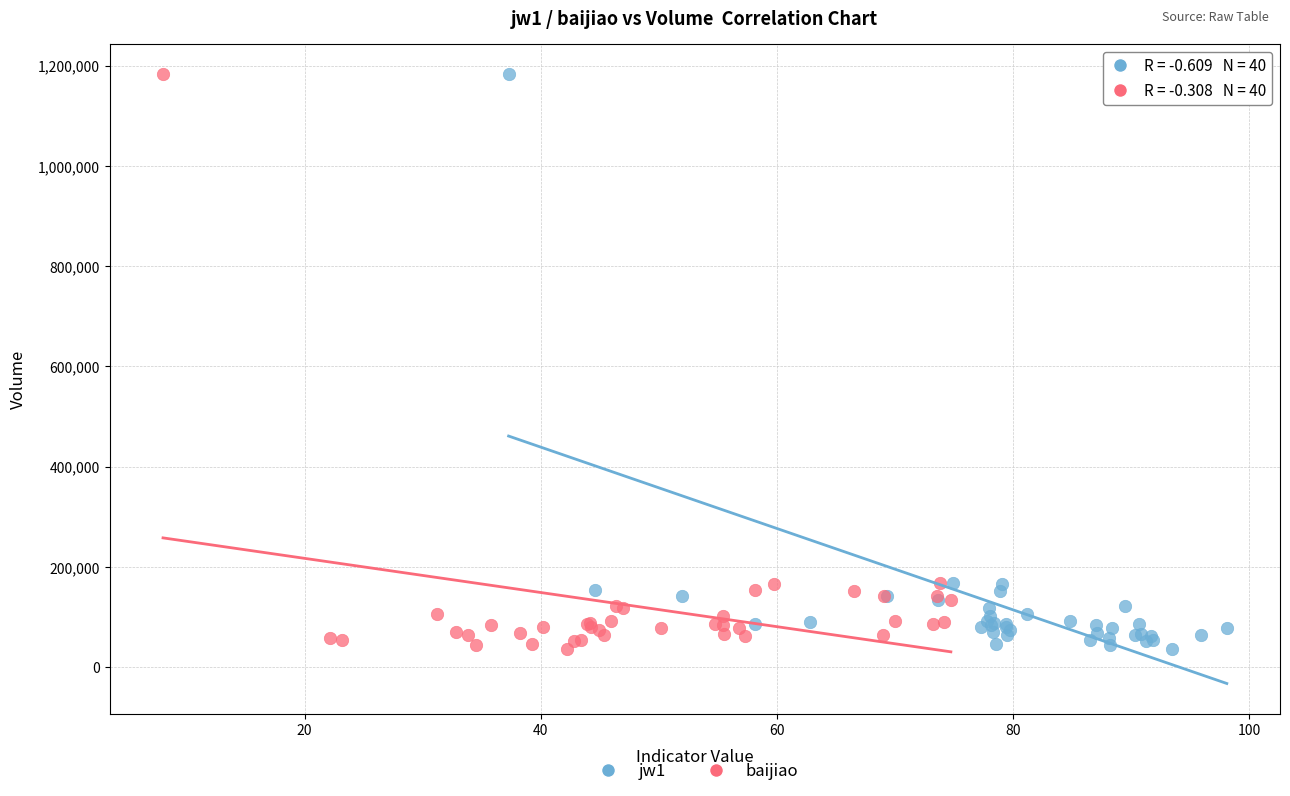

What are all the series names shown in the legend?

jw1, baijiao